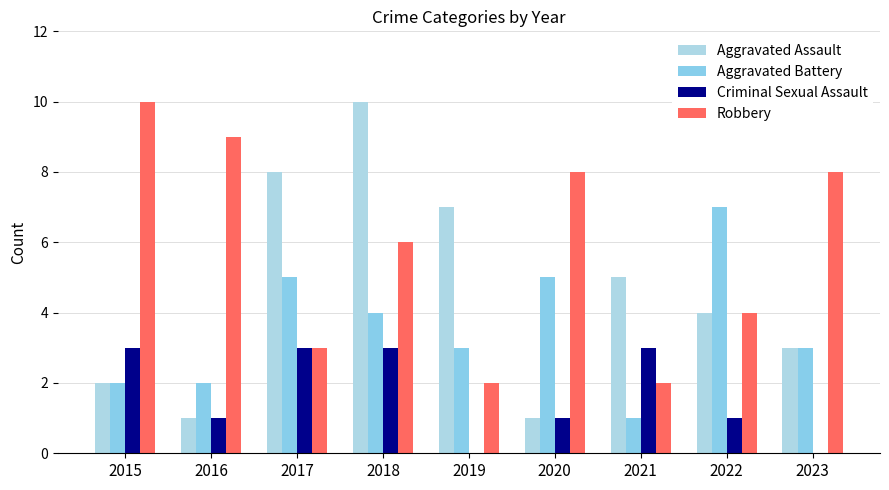

What is the spread (max minus min) of values at 2022?

6